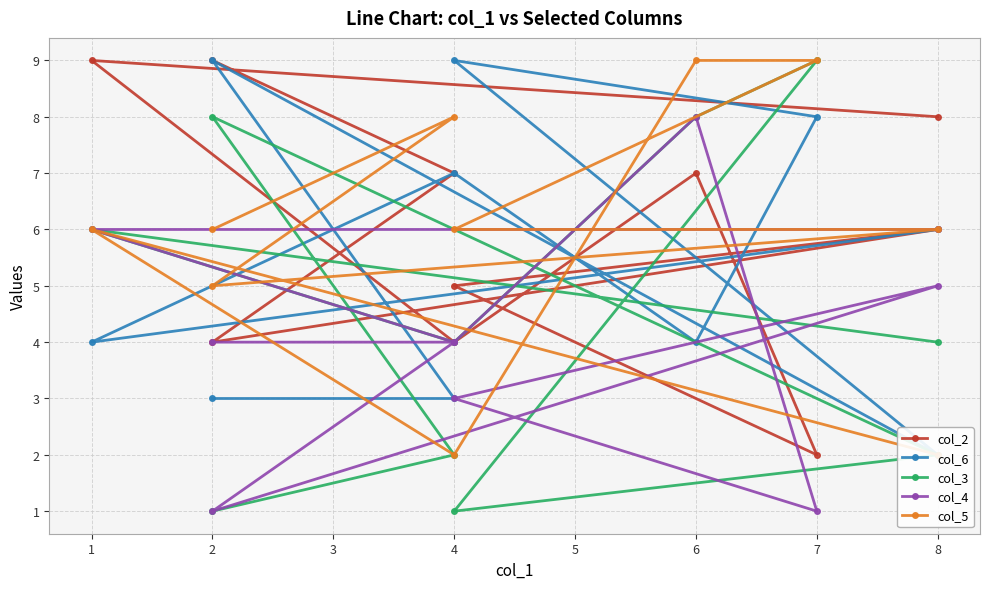

What is the difference between the second highest and second lowest values in the col_3 series?

7